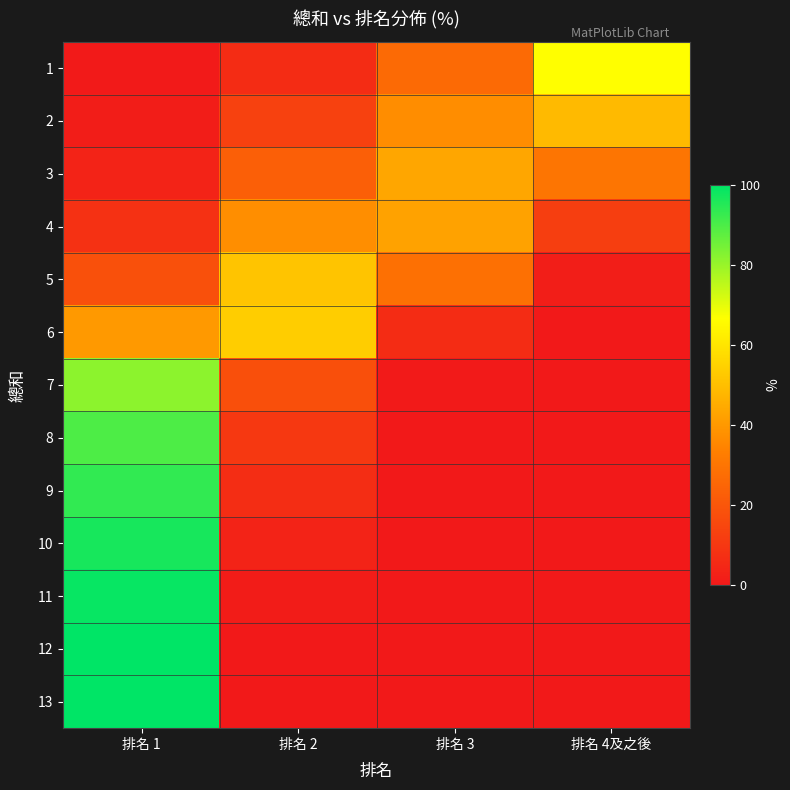

What is the greatest value displayed?

100.0